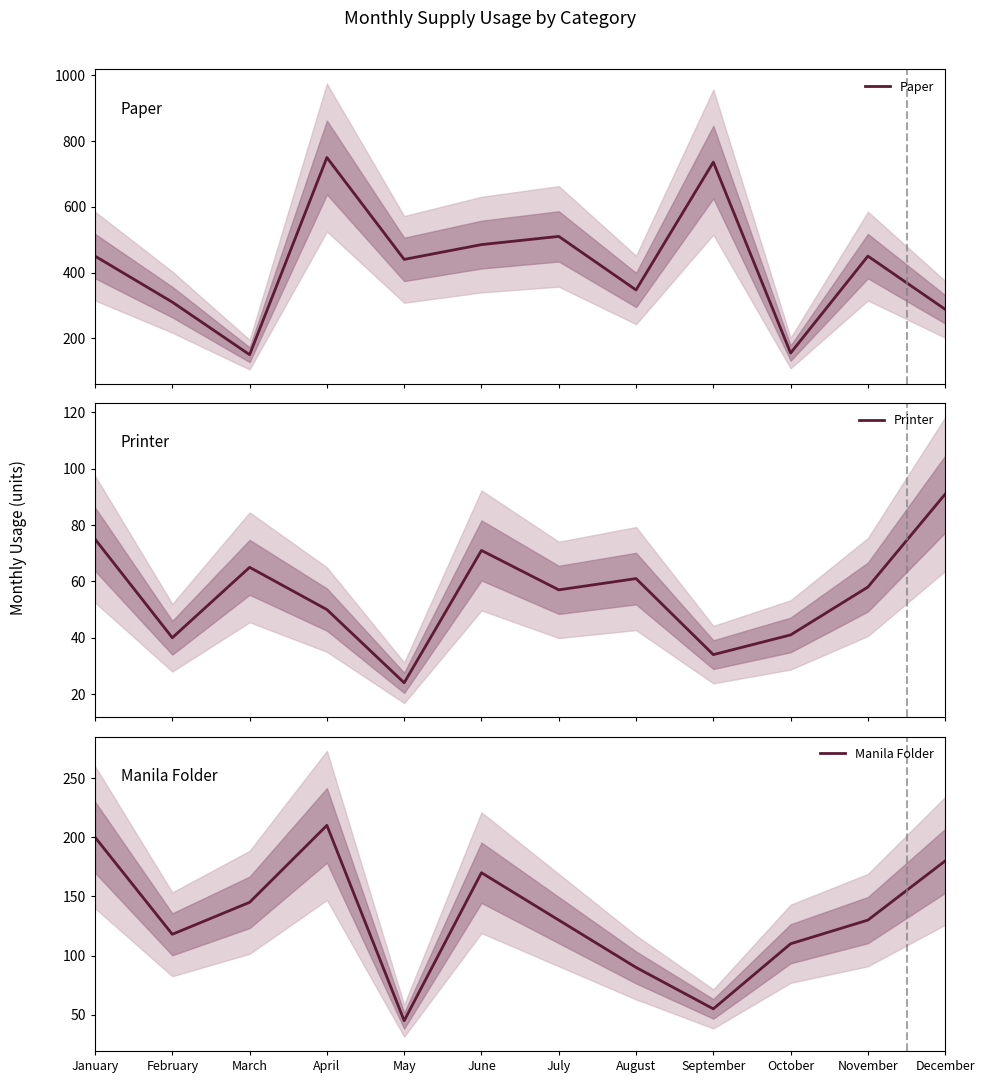

True or false: Printer and Manila Folder intersect in this chart.

False